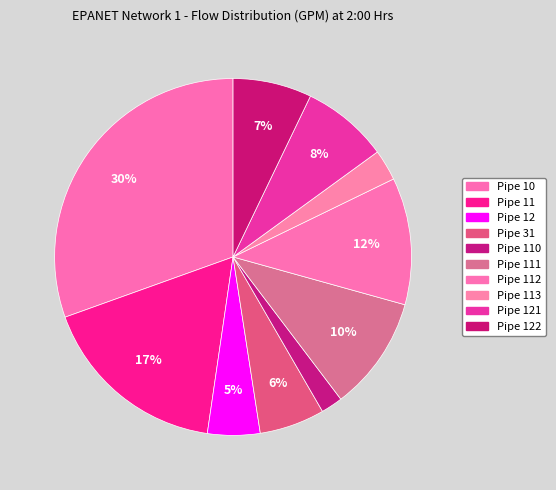

Rank the categories by value from lowest to highest.

Pipe 110, Pipe 113, Pipe 12, Pipe 31, Pipe 122, Pipe 121, Pipe 111, Pipe 112, Pipe 11, Pipe 10